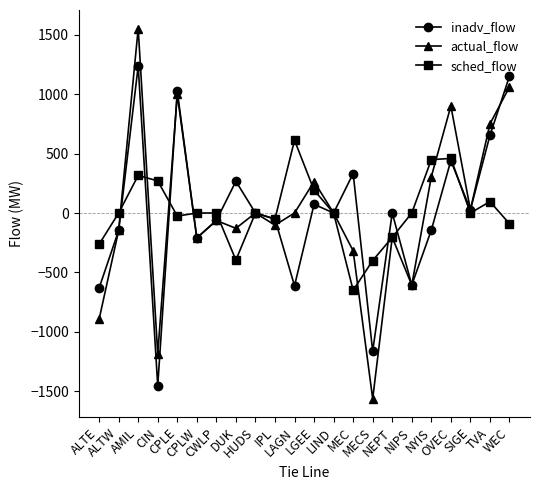

What is the total value across all series at CPLW?

-420